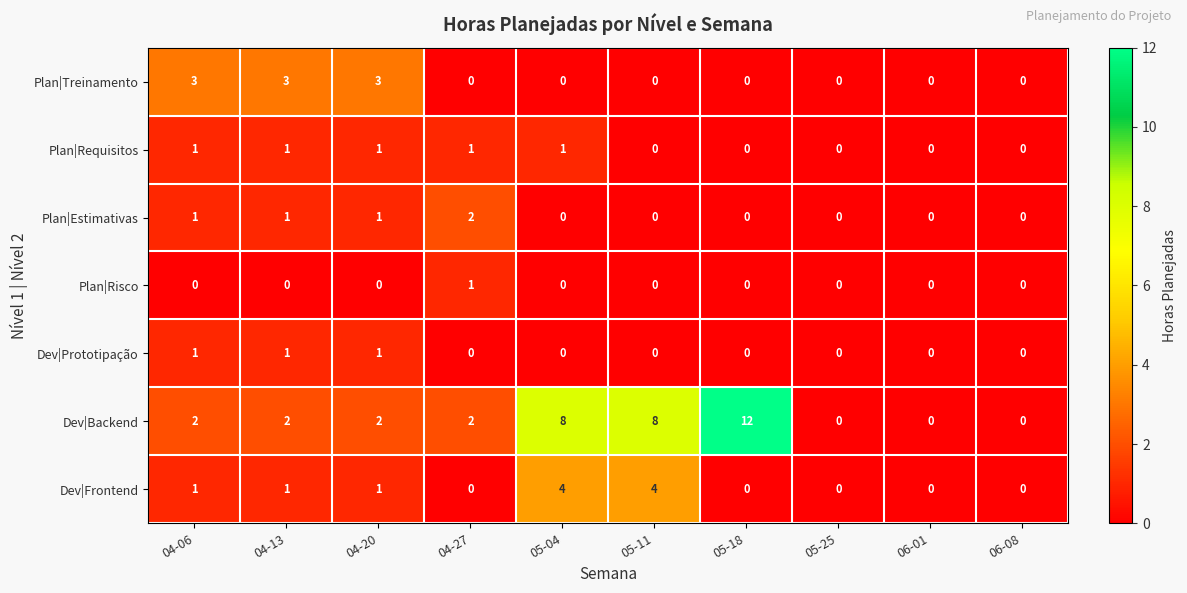

Which series has the widest spread of values?

Dev|Backend